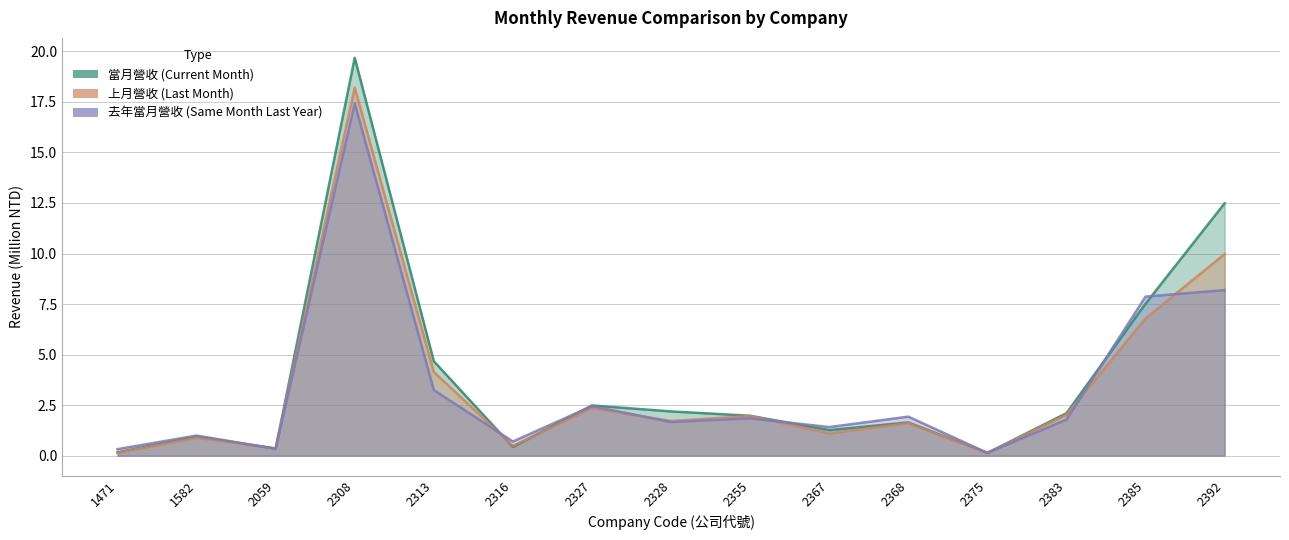

How many times do 去年當月營收 and 當月營收 cross each other?

7